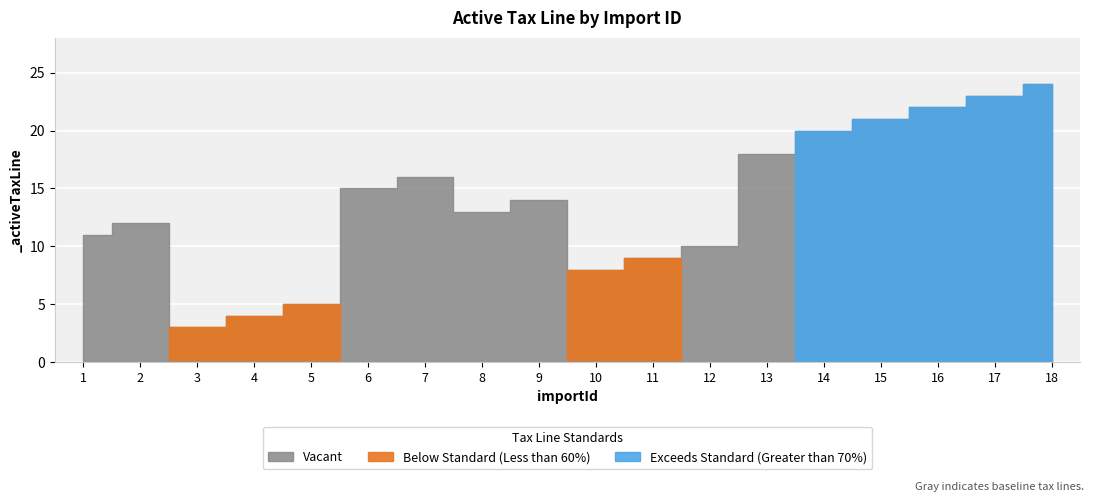

Where is the first local minimum?

3